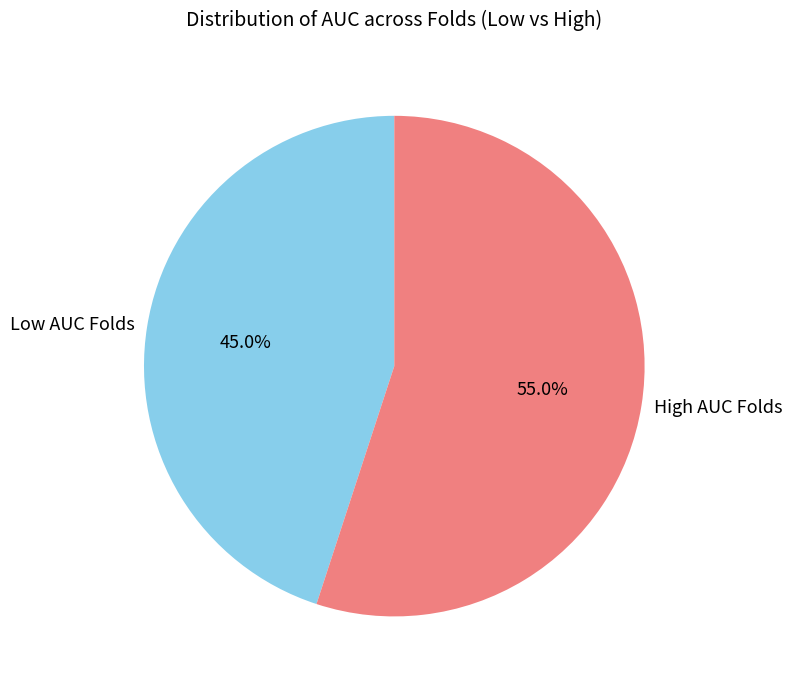

What is the ratio of the value at High AUC Folds to the value at Low AUC Folds?

1.2